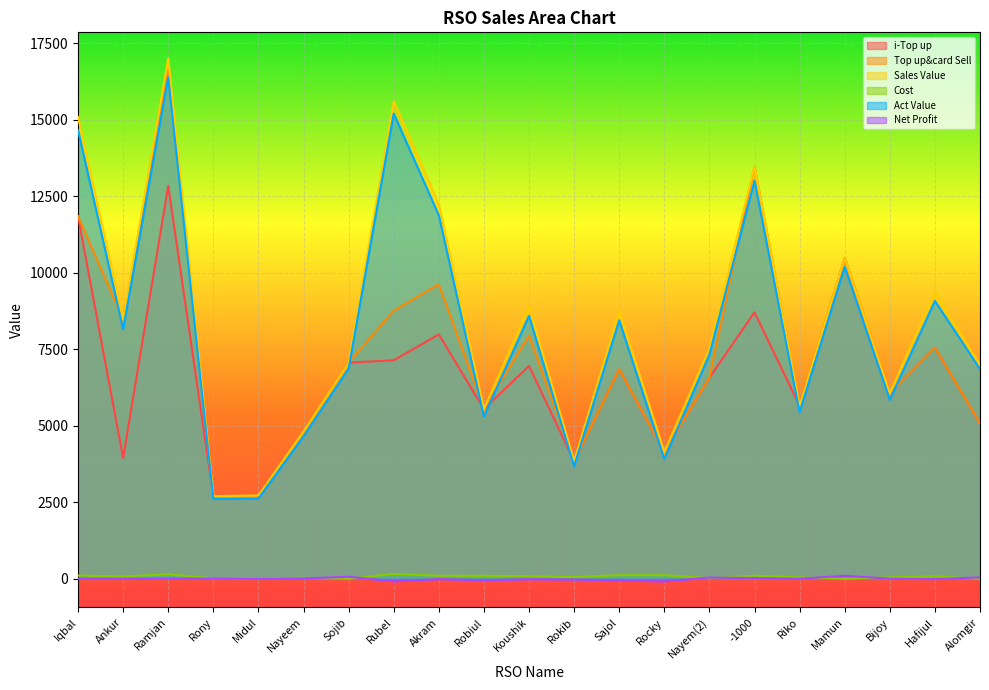

List the series in order of their peak value, lowest first.

Net Profit, Cost, i-Top up, Act Value, Top up&card Sell, Sales Value